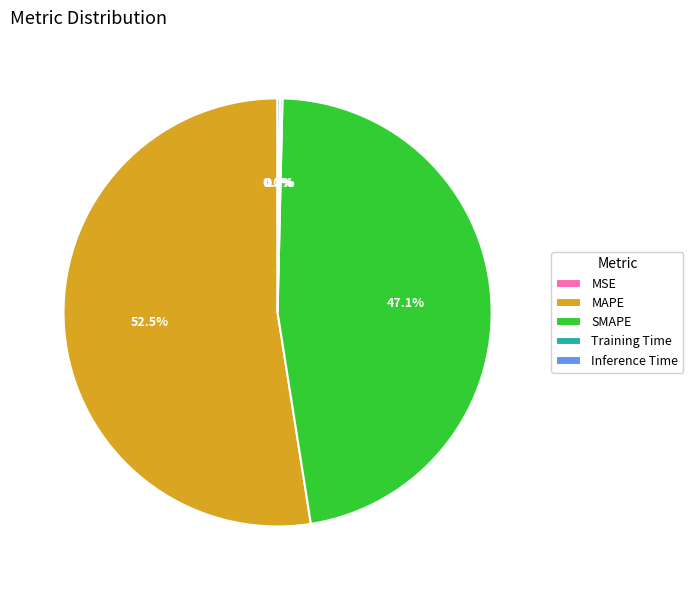

Which category has the biggest portion of the pie?

MAPE